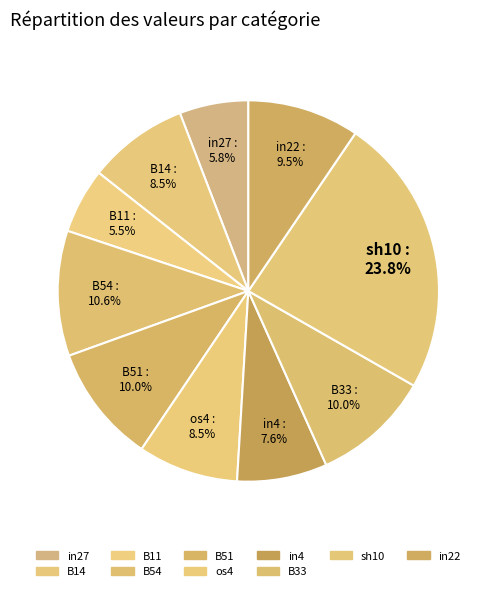

Does in27 account for over 50% of the chart?

No